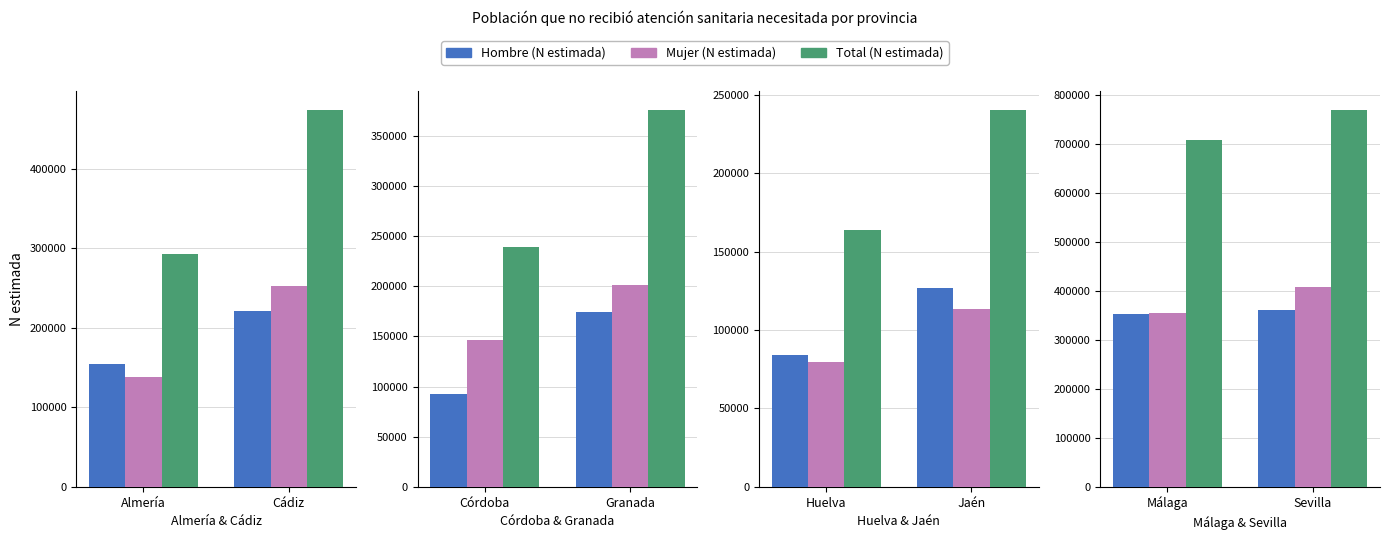

Rank the series by their maximum value, from highest to lowest.

Total (N estimada), Mujer (N estimada), Hombre (N estimada)